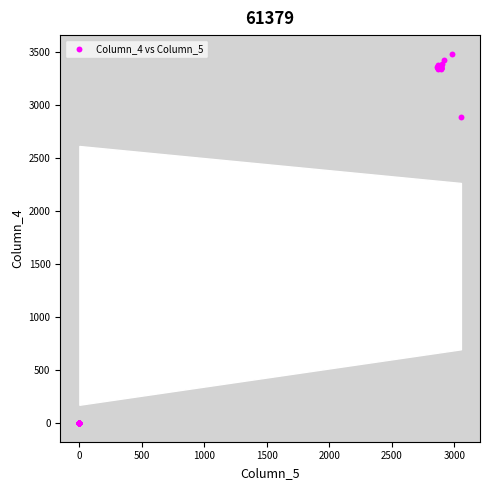

What Y value in the scatter plot is closest to 1741?

2882.9